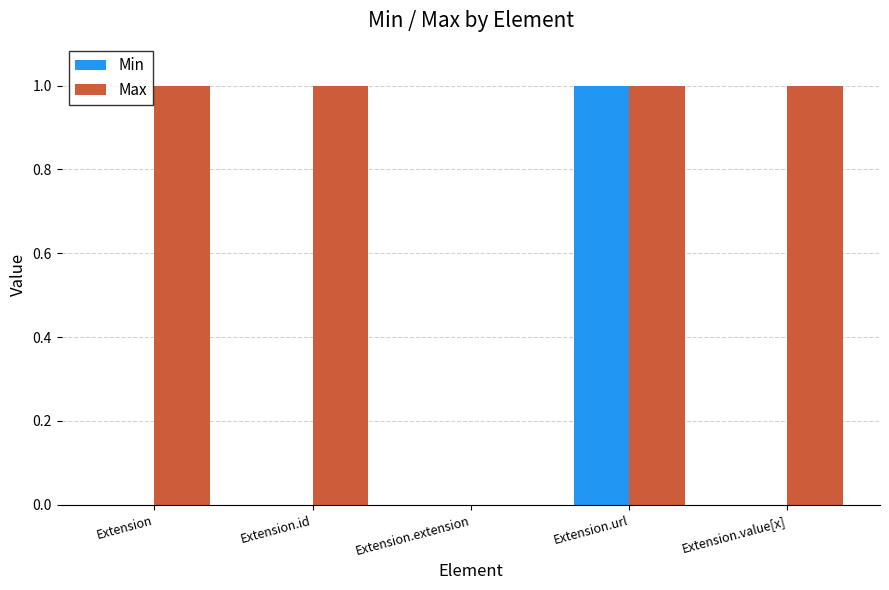

The value of Min at Extension.url is 2. True or false?

False